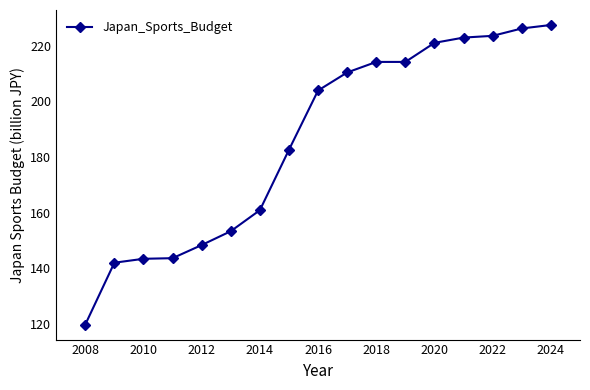

What is the greatest value displayed?

227.4